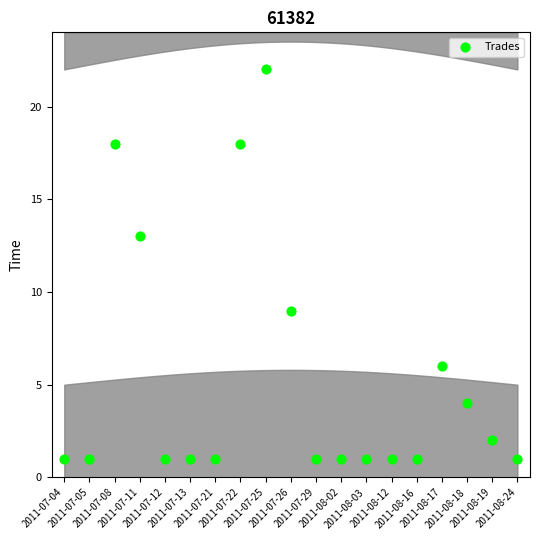

What is the range of Y values (max minus min)?

21